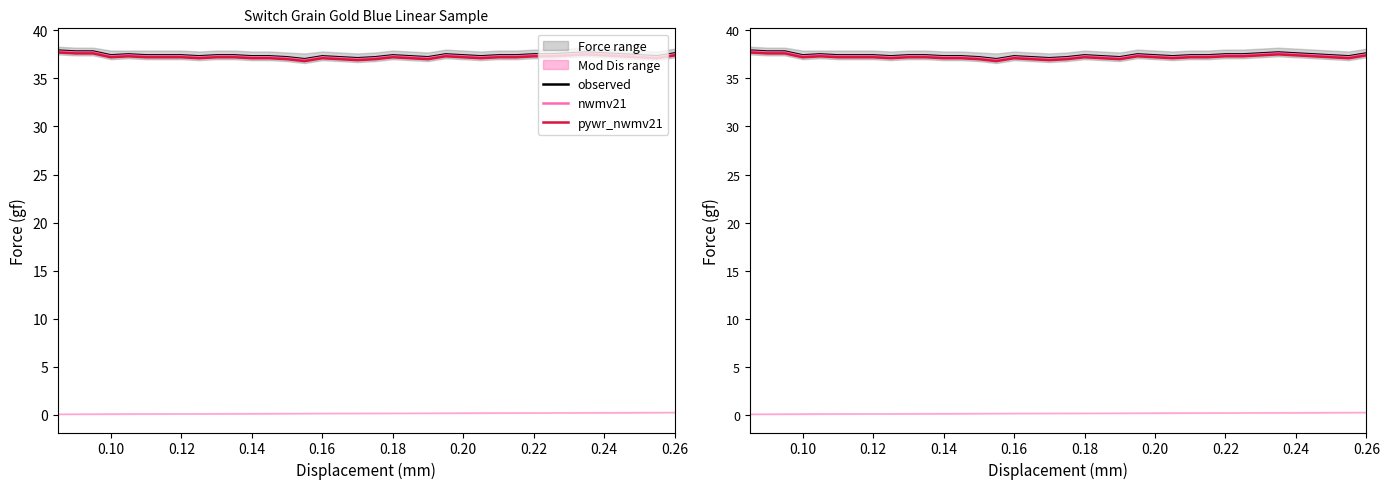

What is the sum of all pywr_nwmv21 values?

1339.7